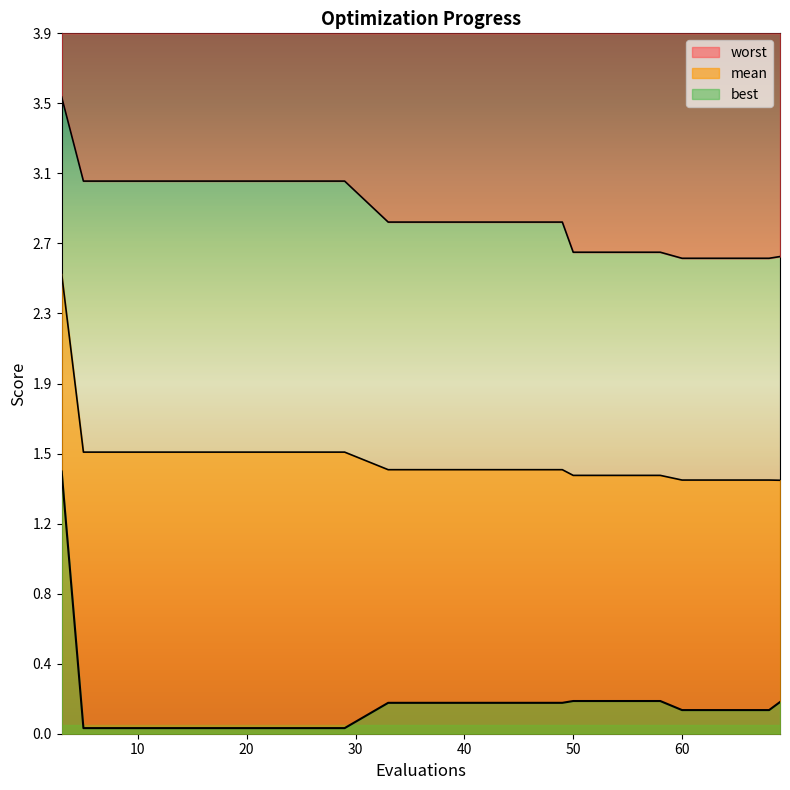

Is the value of worst at 3 greater than the value of mean at 69?

Yes